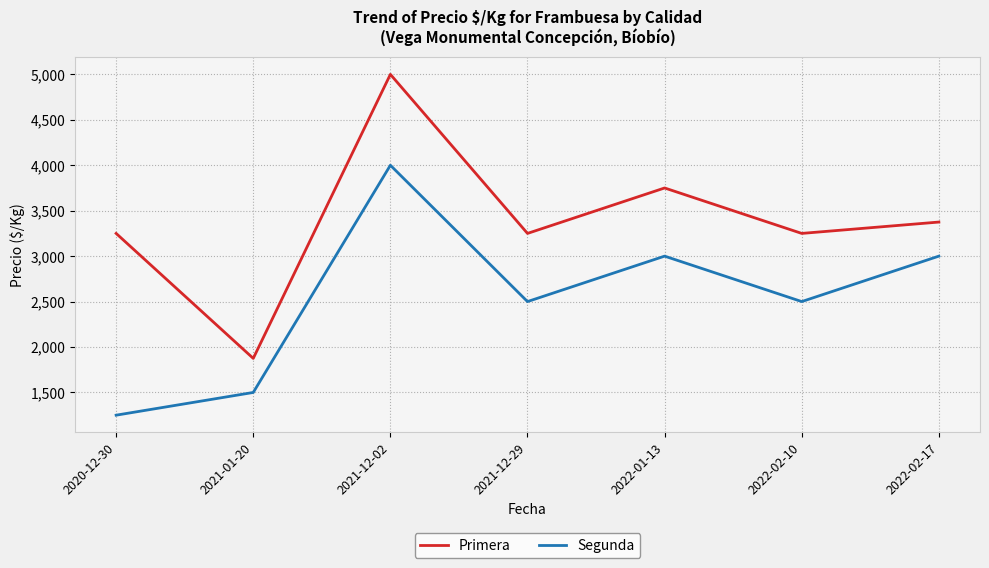

How many lines are shown in the chart?

2